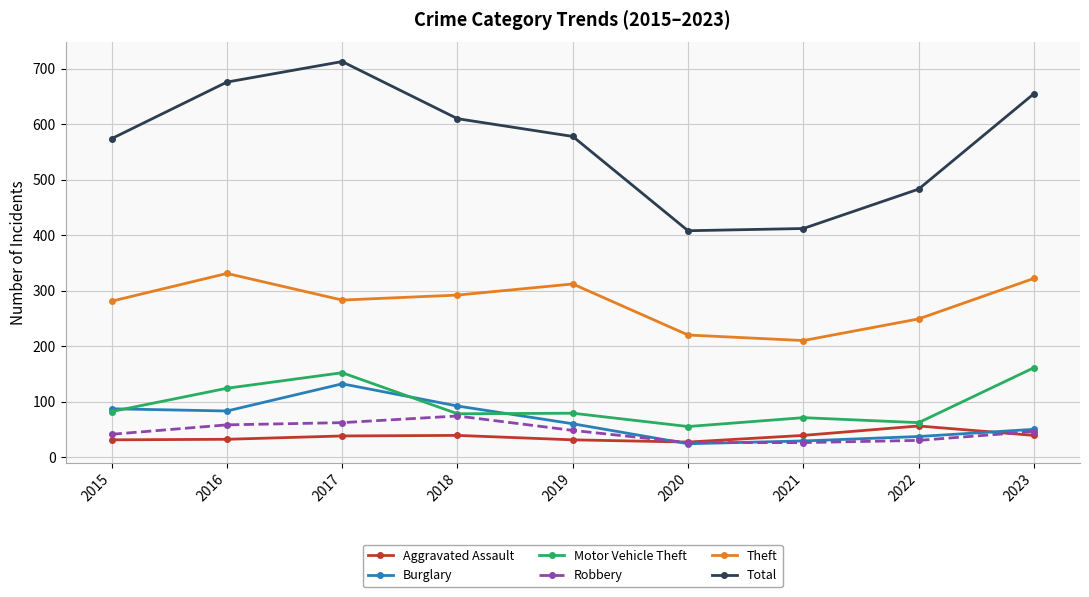

How many lines are shown in the chart?

6